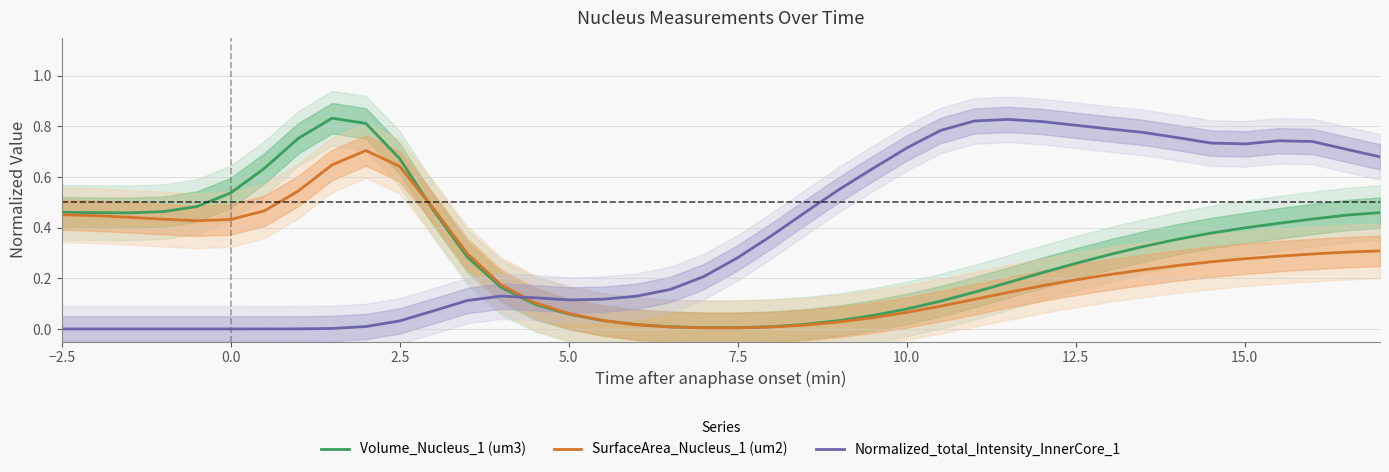

True or false: Volume_Nucleus_1 (um3) has a value of 0.3 at −2.5.

False